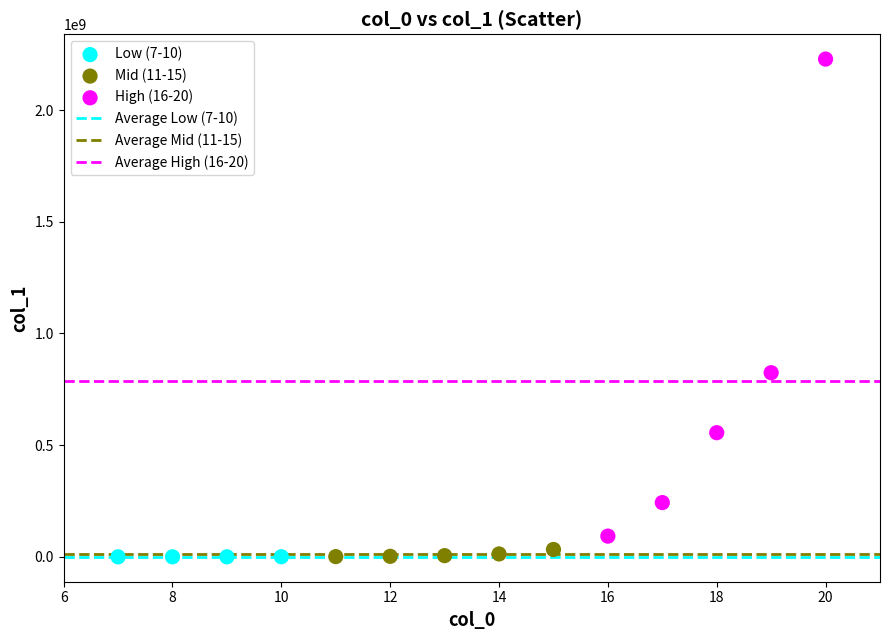

Which series reaches the maximum Y coordinate?

High (16-20)